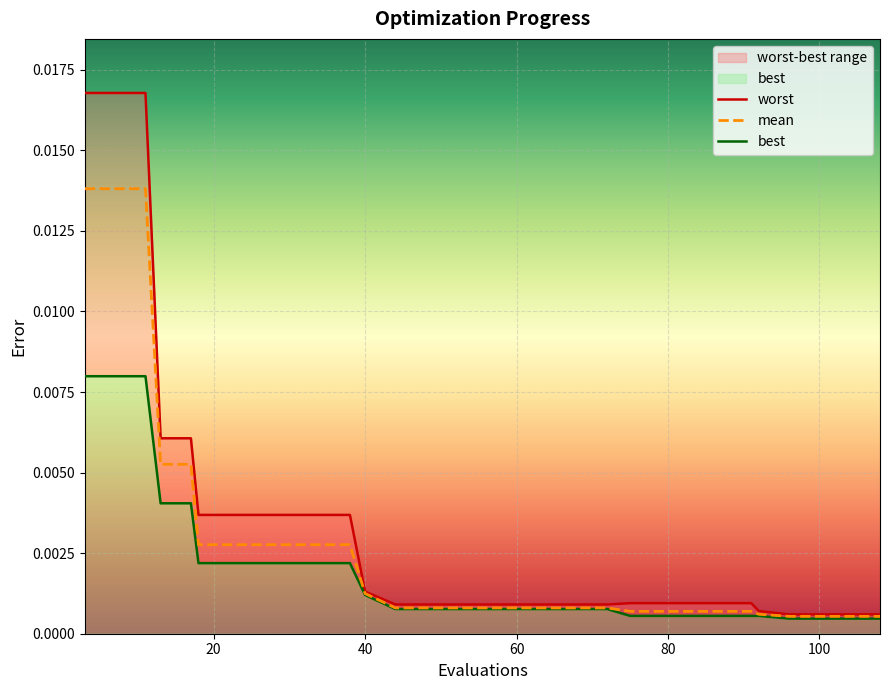

True or false: mean and worst intersect in this chart.

False